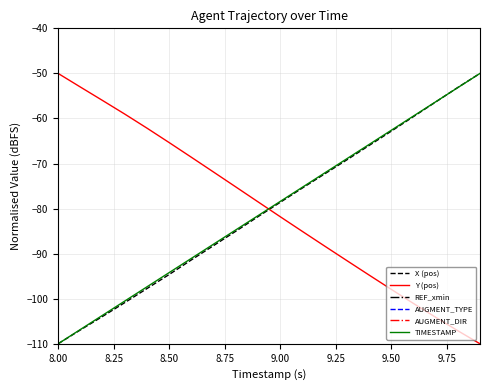

At which label does AUGMENT_DIR reach its peak?

8.00